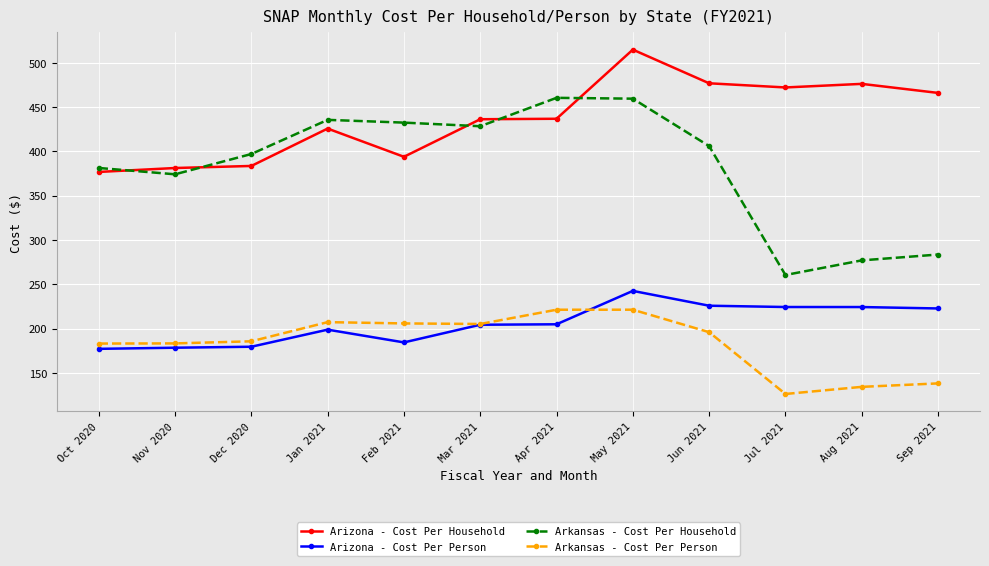

How many distinct data groups are displayed?

4